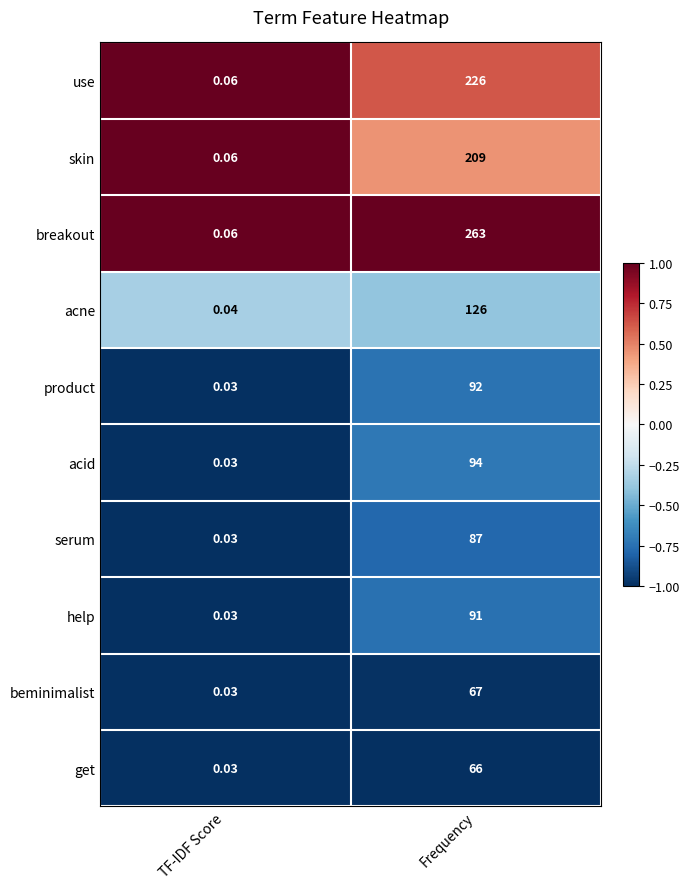

What is the total value across all series at Frequency?

1321.0